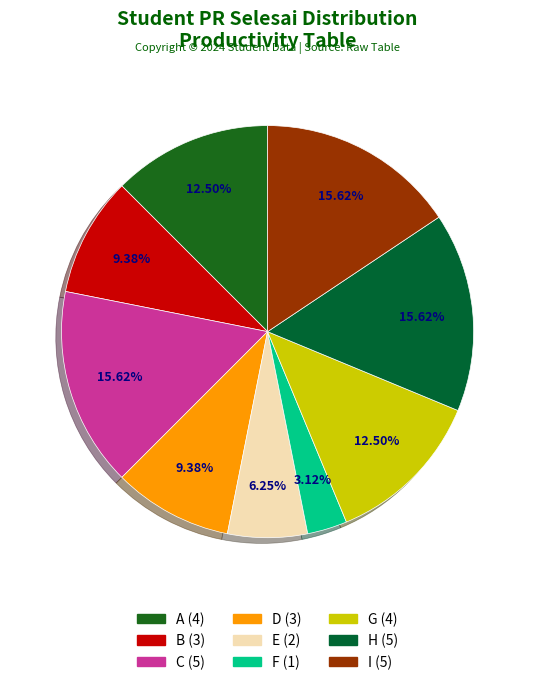

True or false: A accounts for 12% of the total.

True